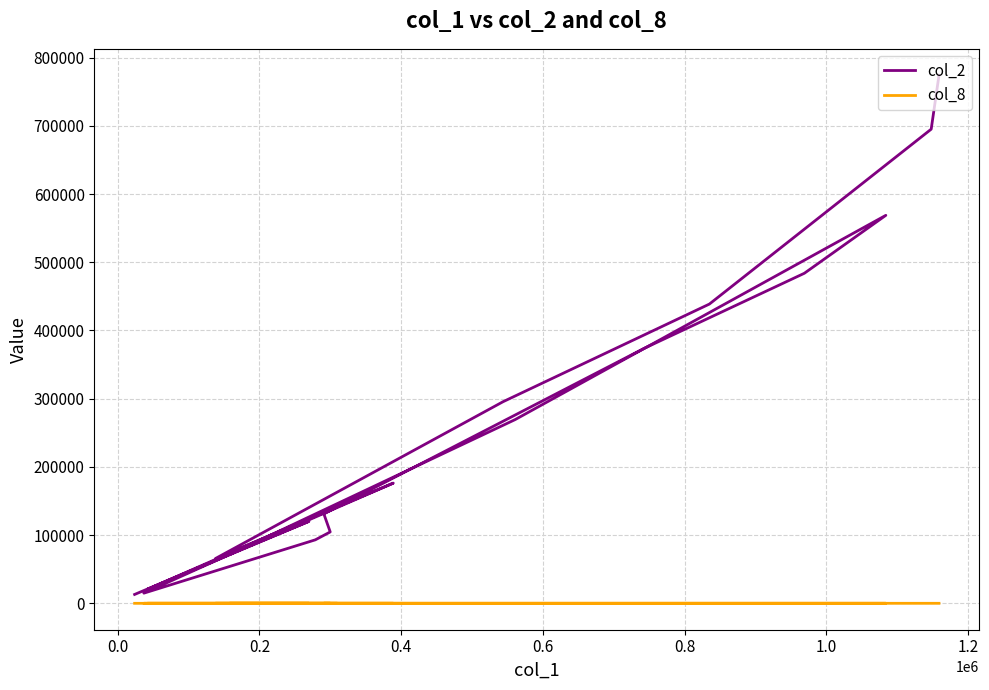

What is the minimum value shown in the chart?

5